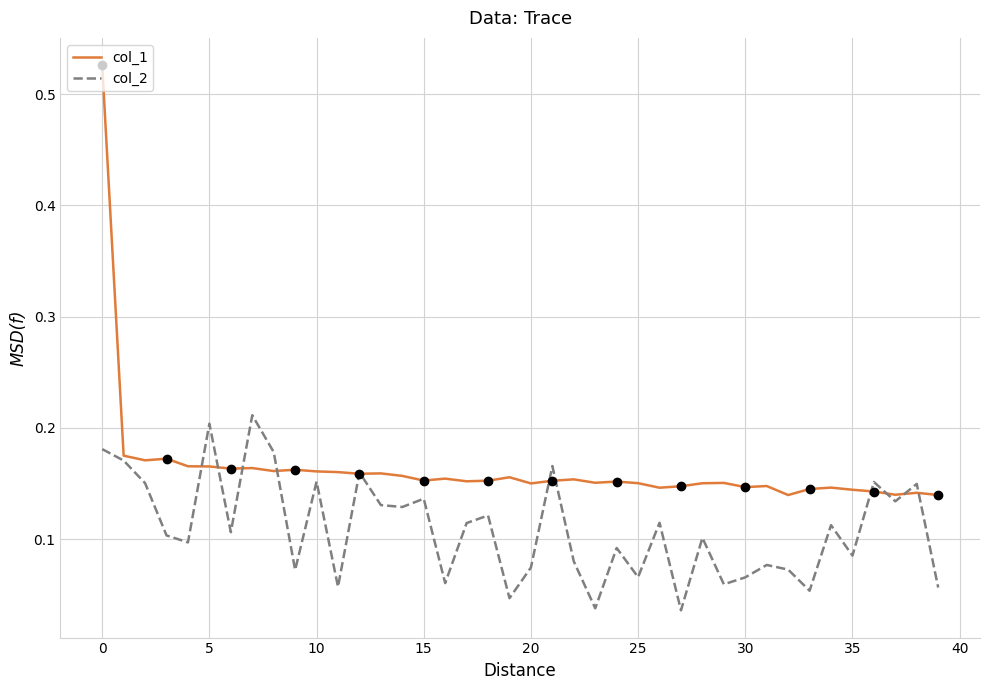

In col_2, how many points are lower than both neighbors (excluding endpoints)?

14